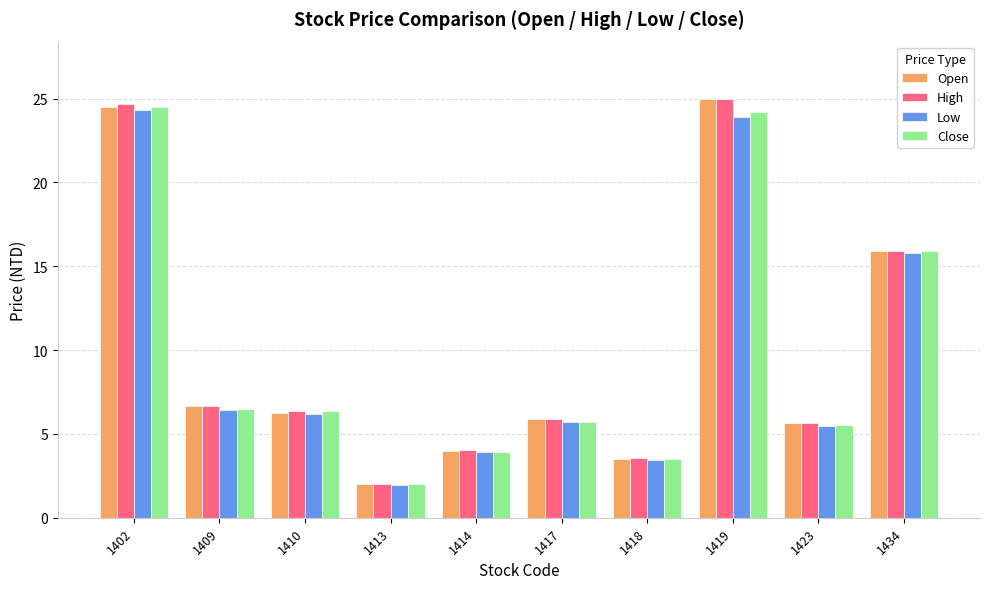

The High series shows 24.7 at 1402. True or false?

True